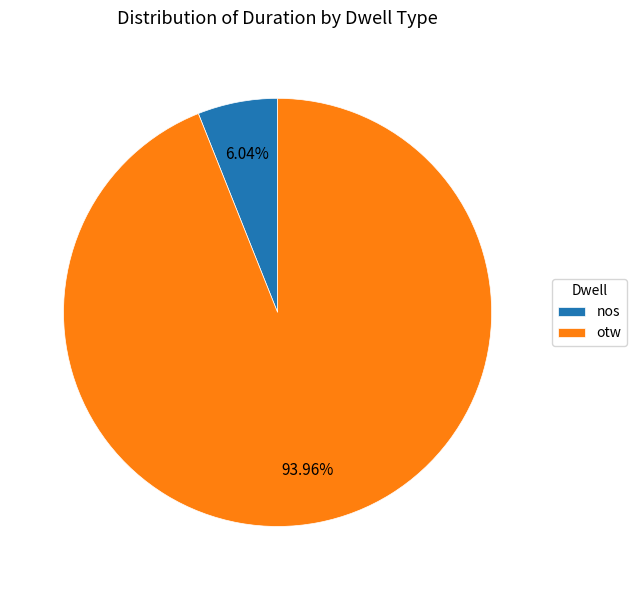

Is there a majority slice in this chart?

Yes